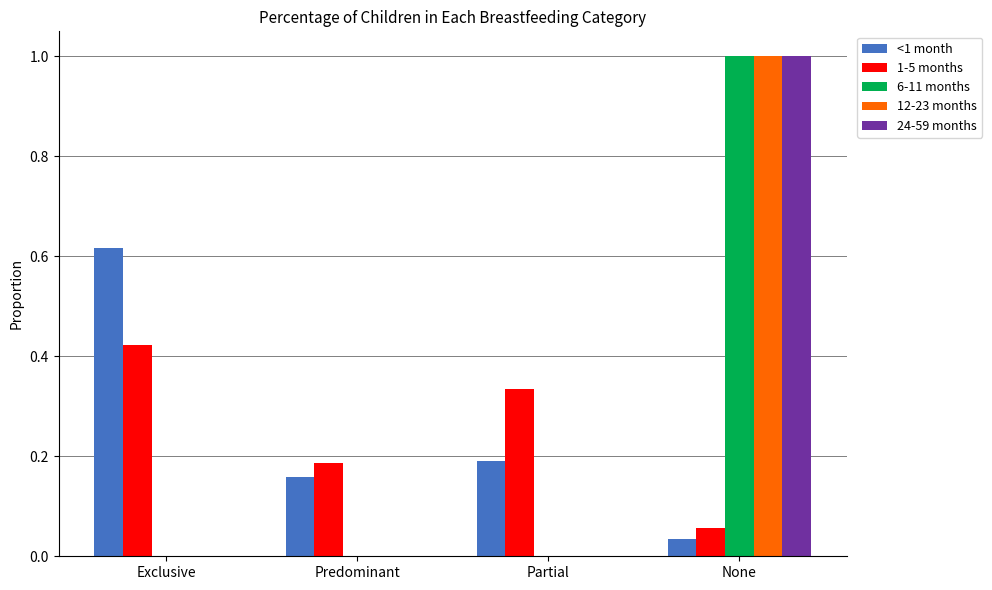

Are the bars horizontal?

No